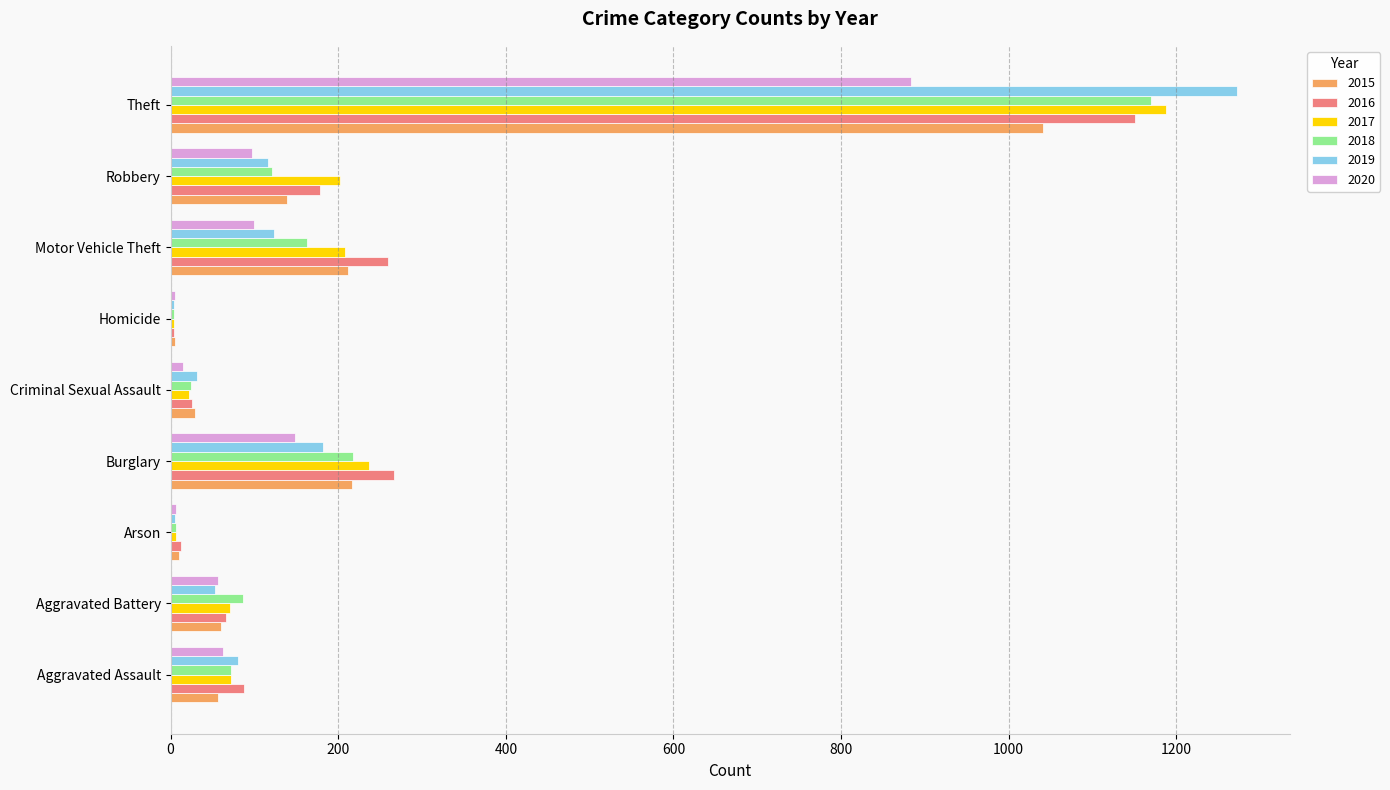

Is the value of 2018 at Burglary greater than the value of 2019 at Criminal Sexual Assault?

Yes